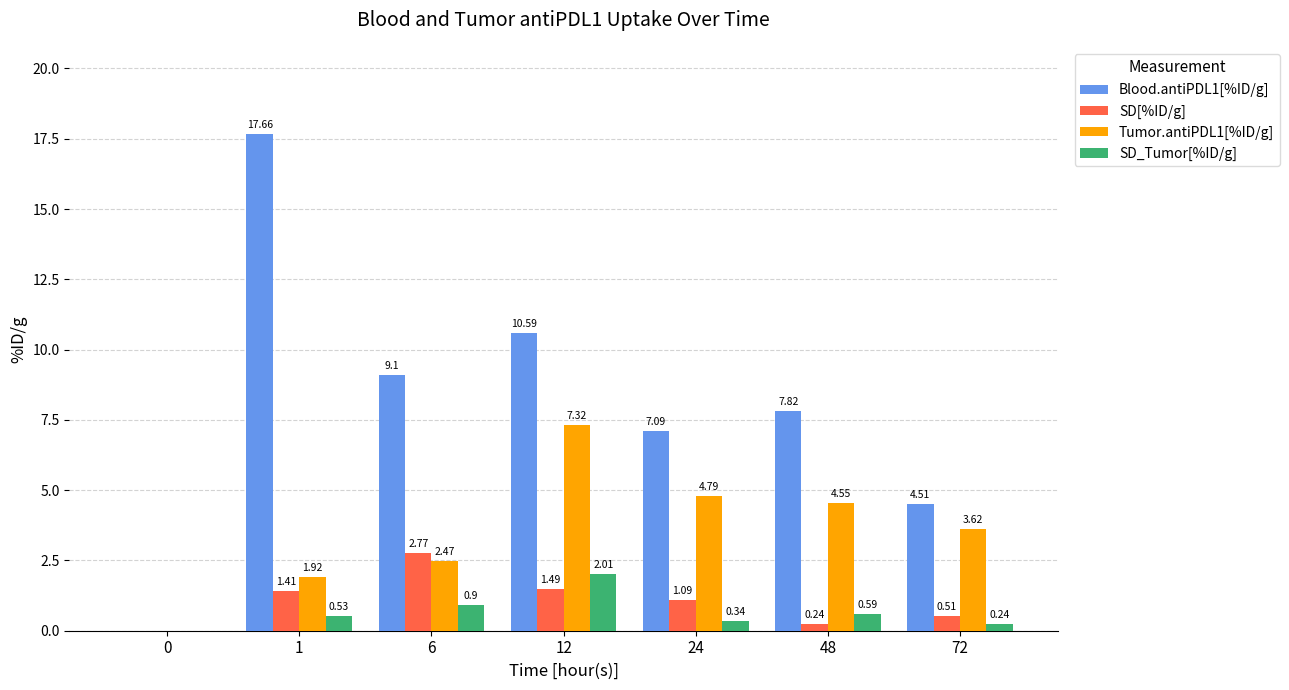

How many groups of bars are there?

7